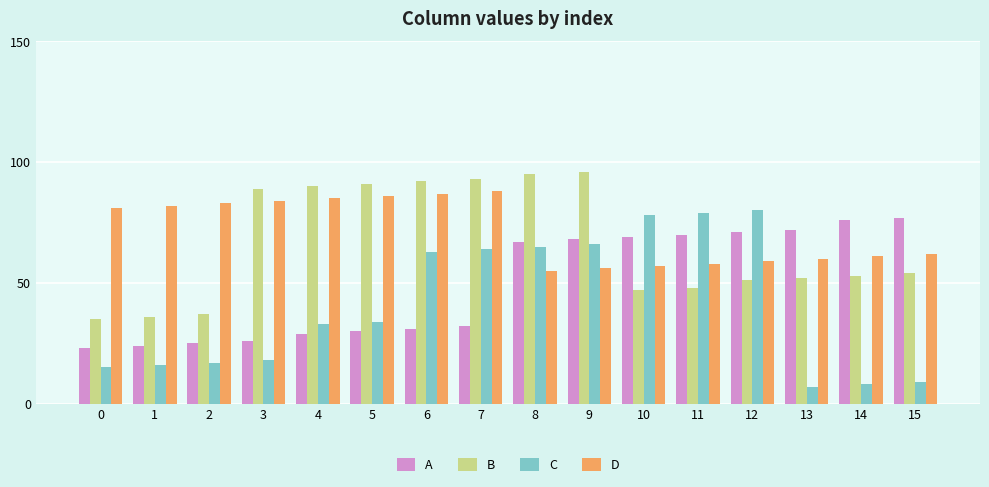

Does the chart contain any negative values?

No